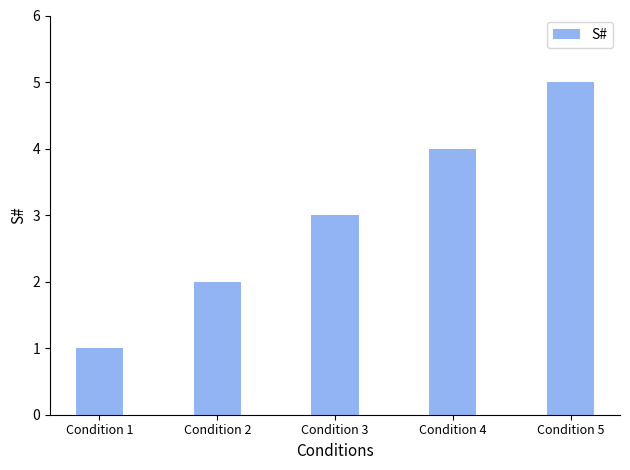

At which category does the chart reach its minimum across all series?

Condition 1